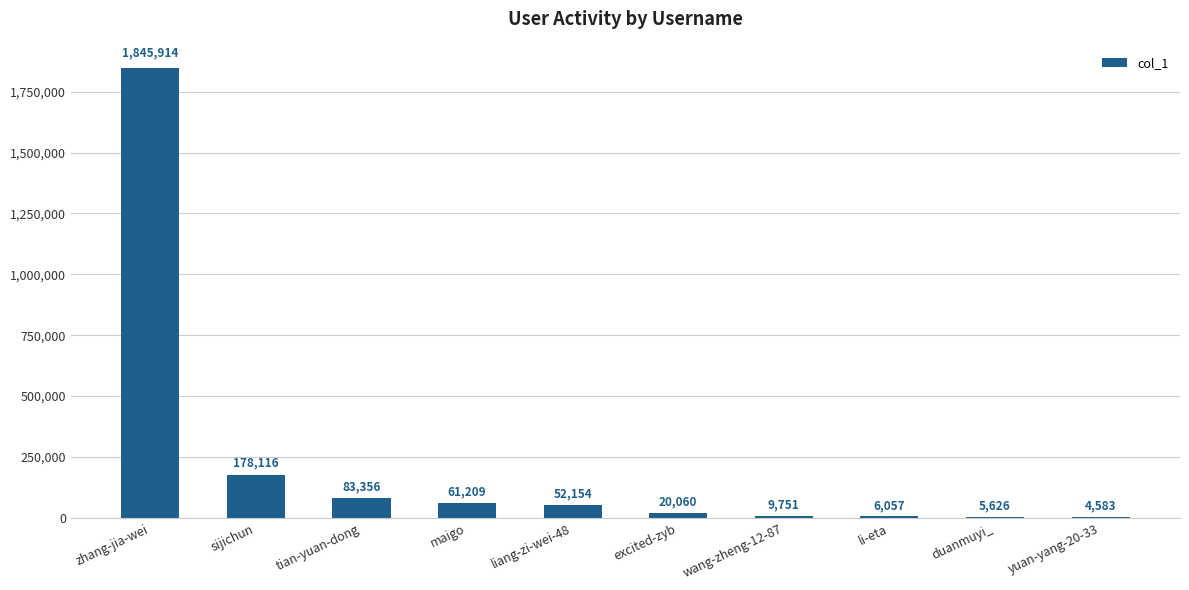

What is the sum of the values at liang-zi-wei-48 and zhang-jia-wei?

1898068